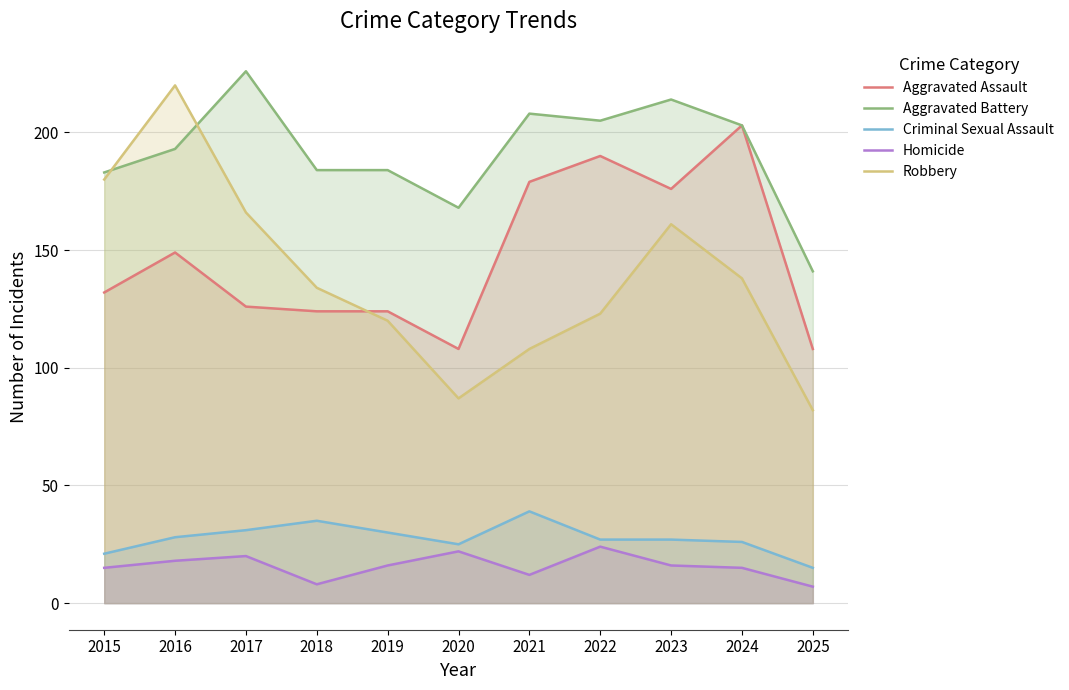

The Aggravated Battery series shows 142 at 2021. True or false?

False